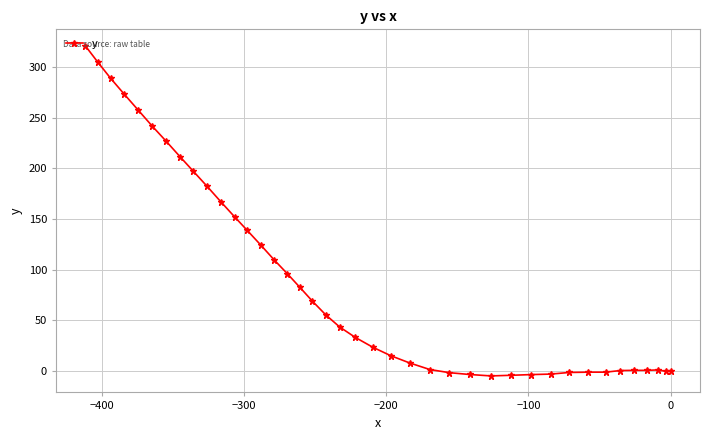

What is the sum of all values?

3605.2